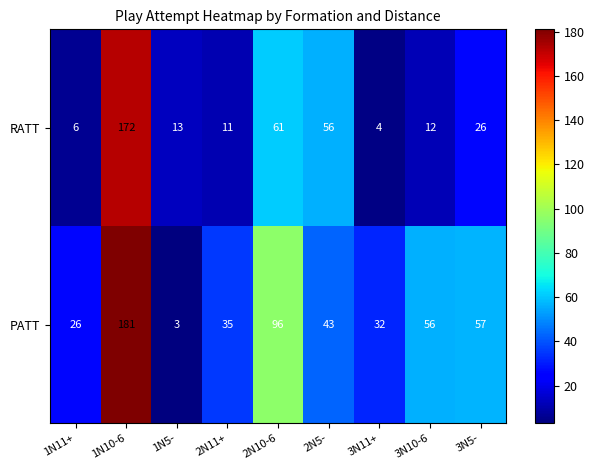

Which series has the largest range (max minus min)?

PATT